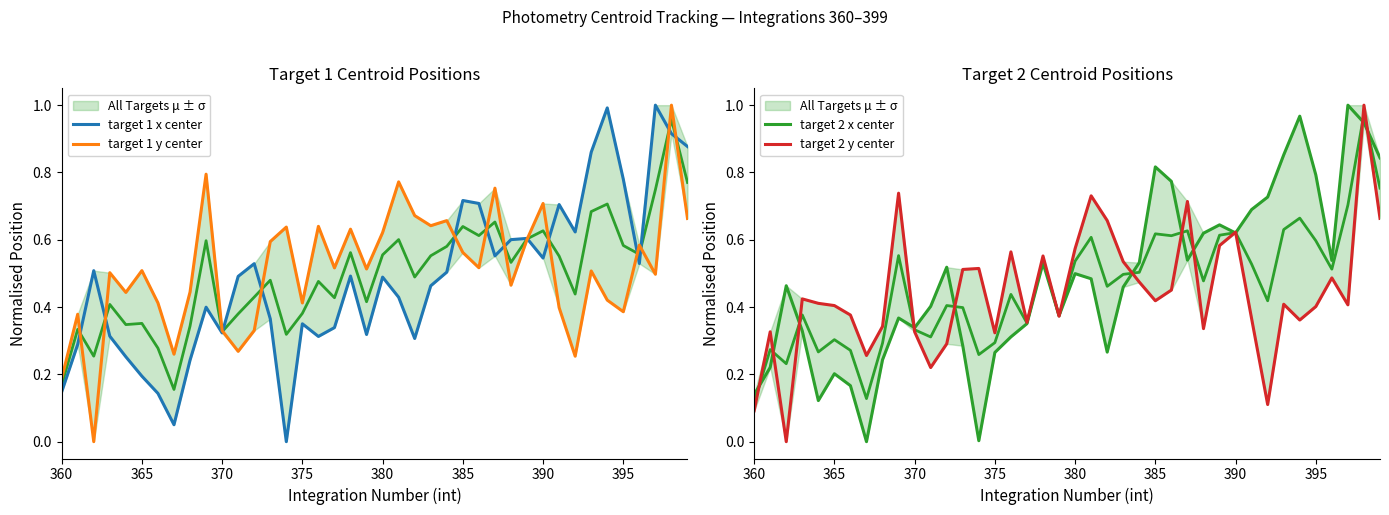

In target 1 y center, how many points are lower than both neighbors (excluding endpoints)?

13